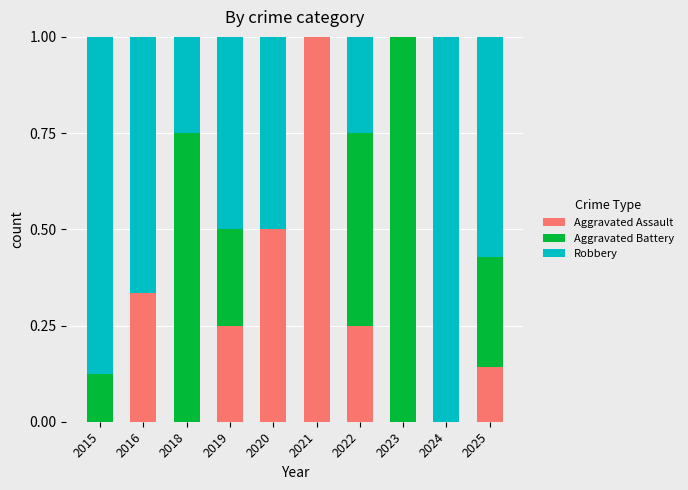

The value of Aggravated Assault at 2016 is 0.6. True or false?

False